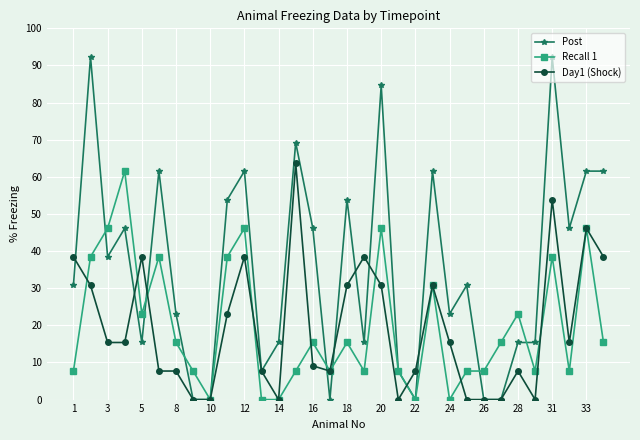

Which series has the largest total across all categories?

Post